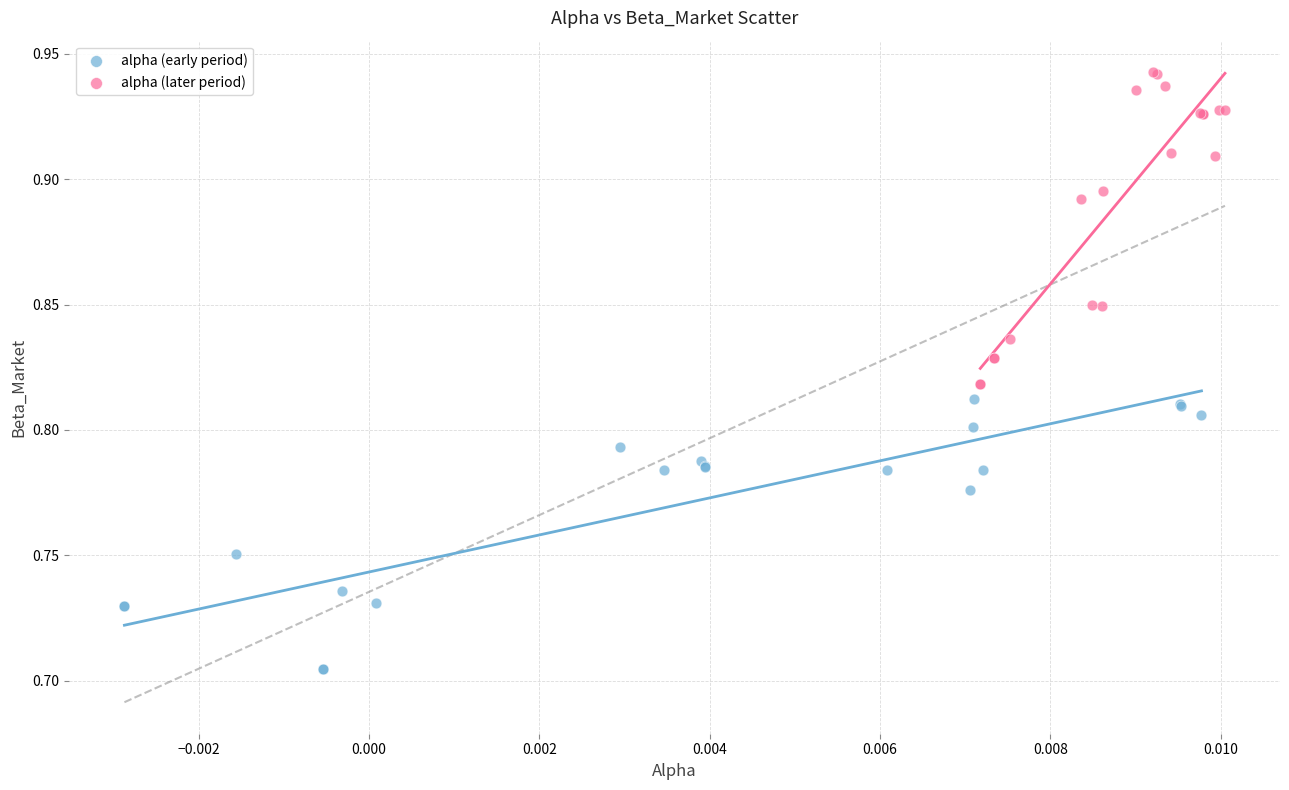

What are all the series names shown in the legend?

alpha (early period), alpha (later period)